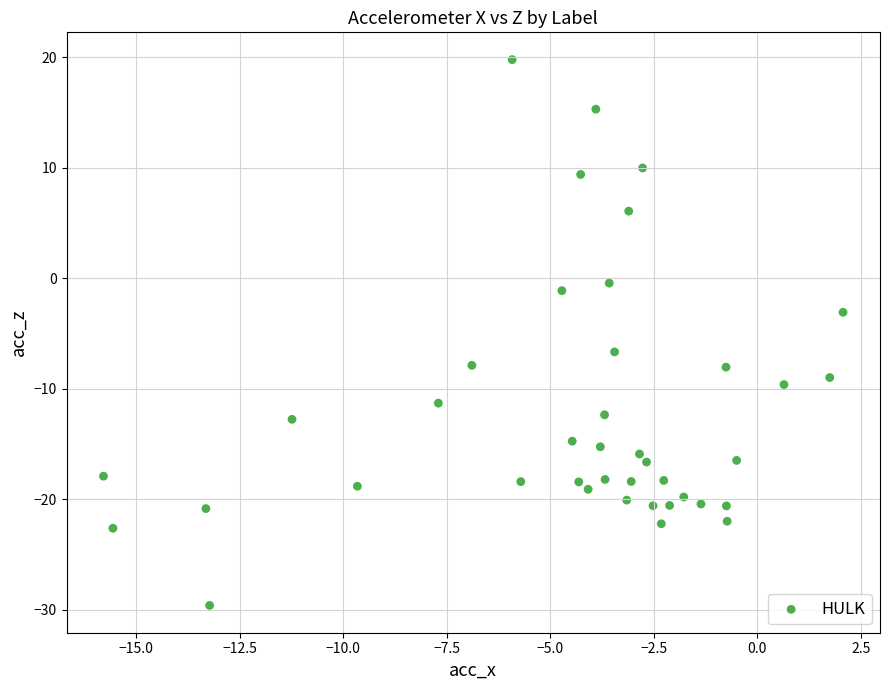

What is the range of X values (max minus min)?

17.9